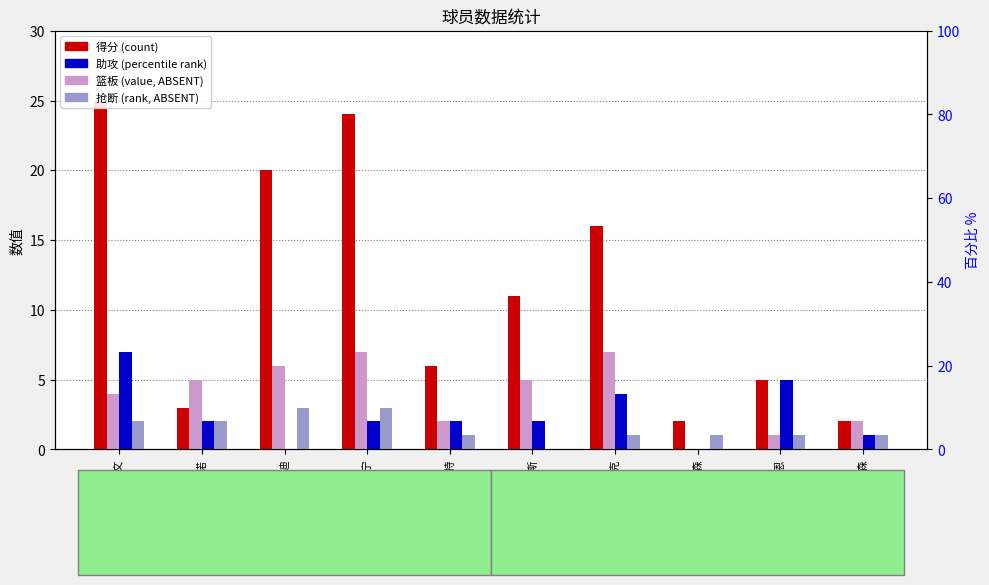

List the series in order of their peak value, highest first.

得分, 篮板, 助攻, 抢断